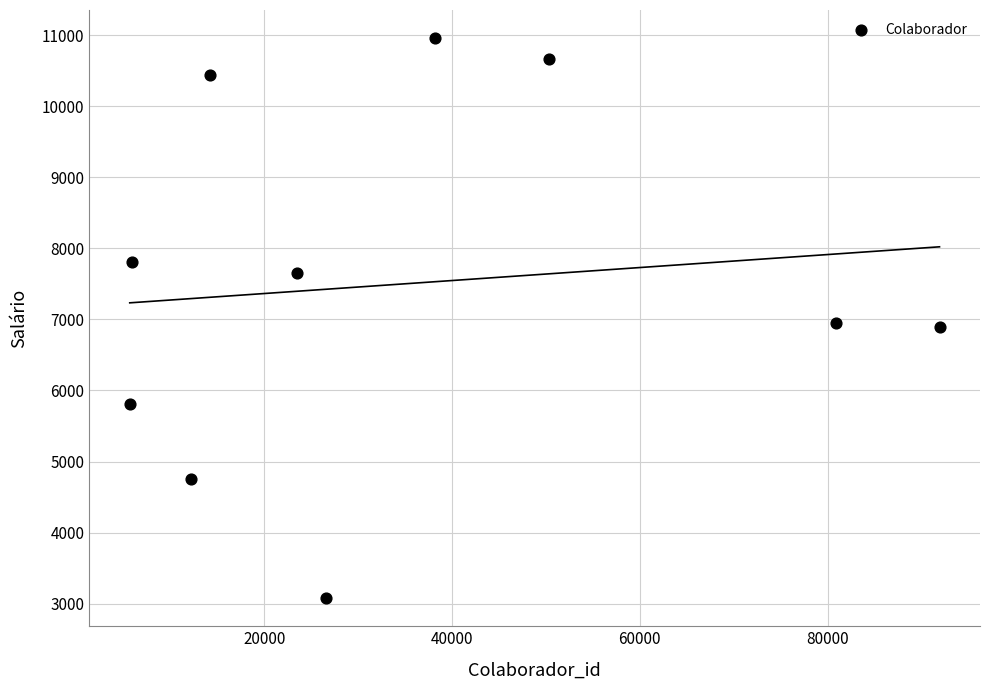

What is the average X value?

34939.9